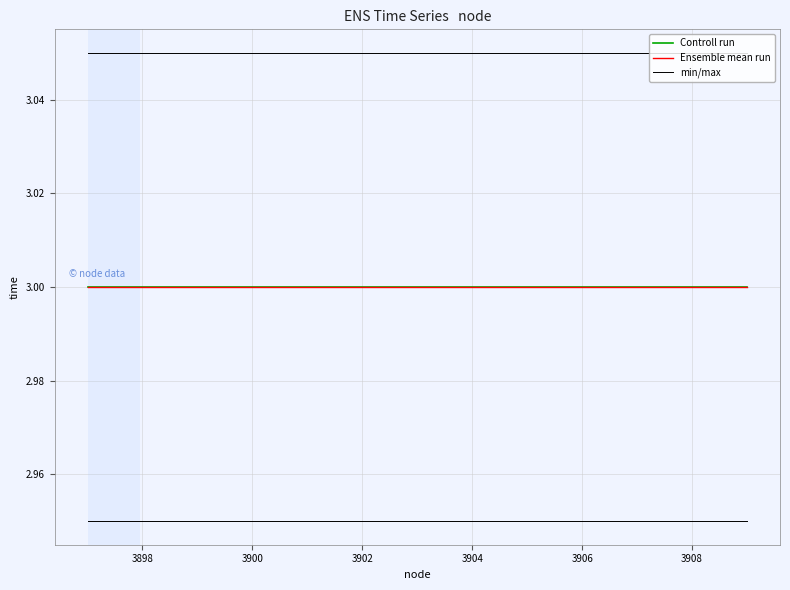

What is the maximum value shown in the chart?

3.0